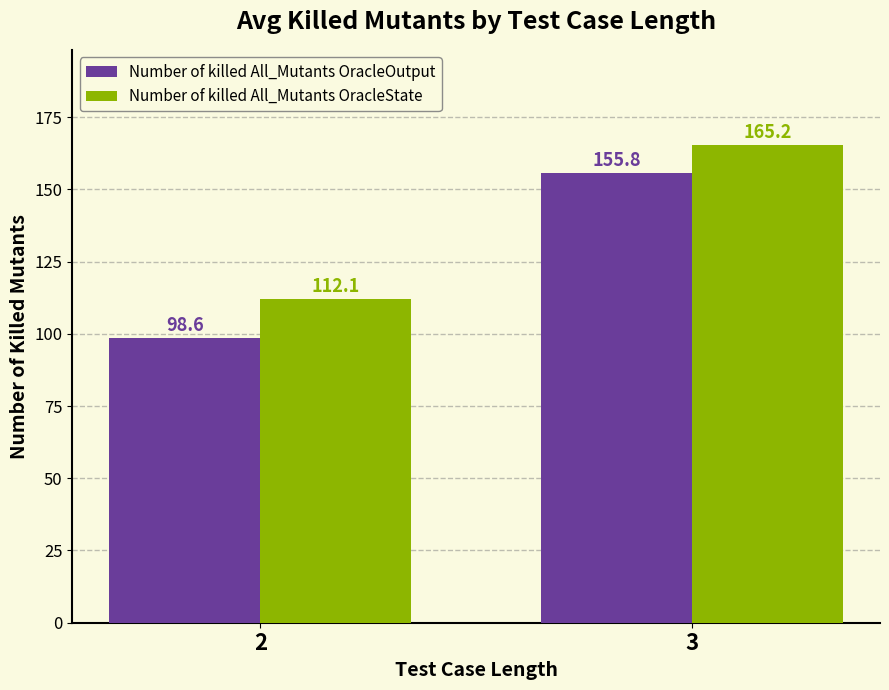

At how many categories does at least one series exceed 105?

2